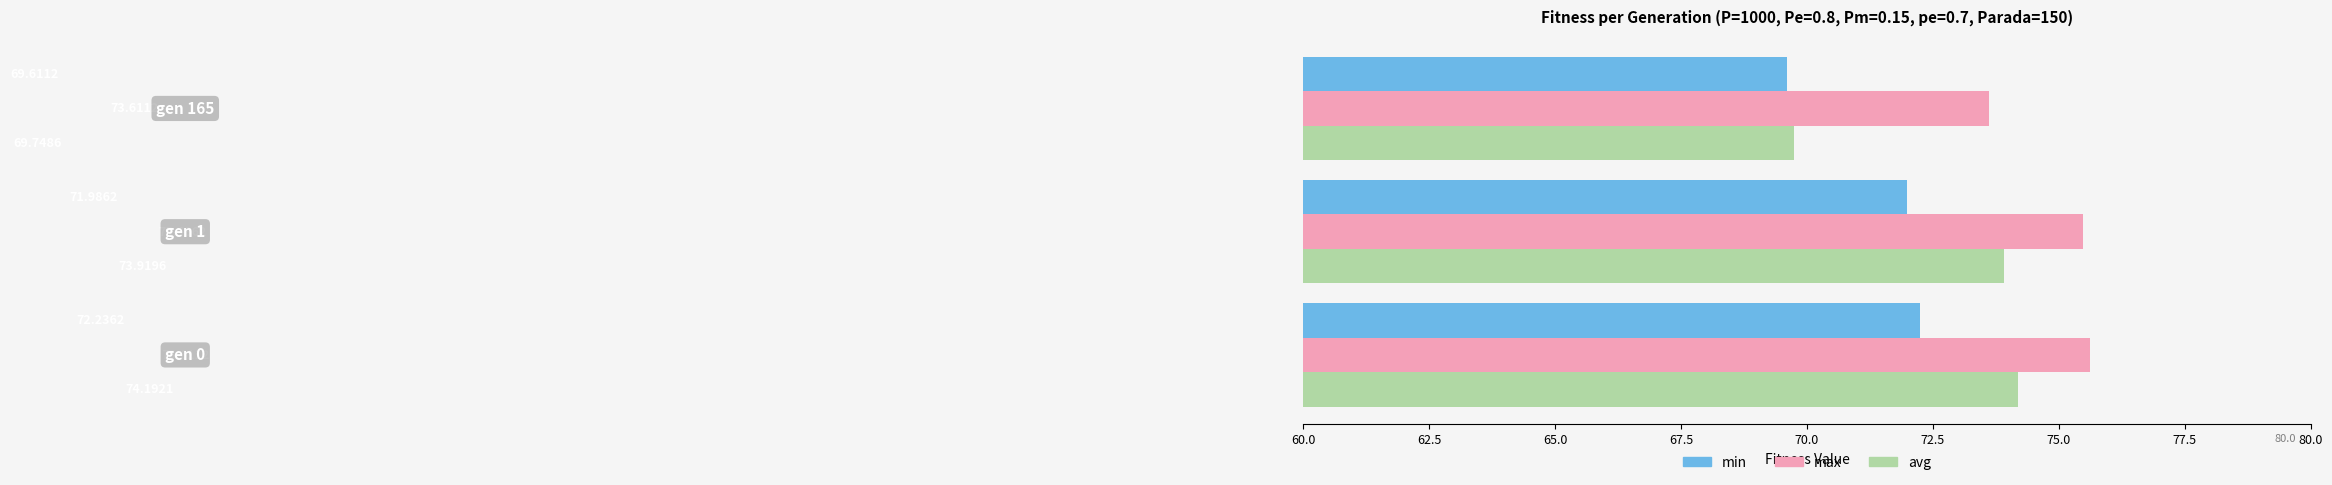

What is the sum of all max values?

224.7